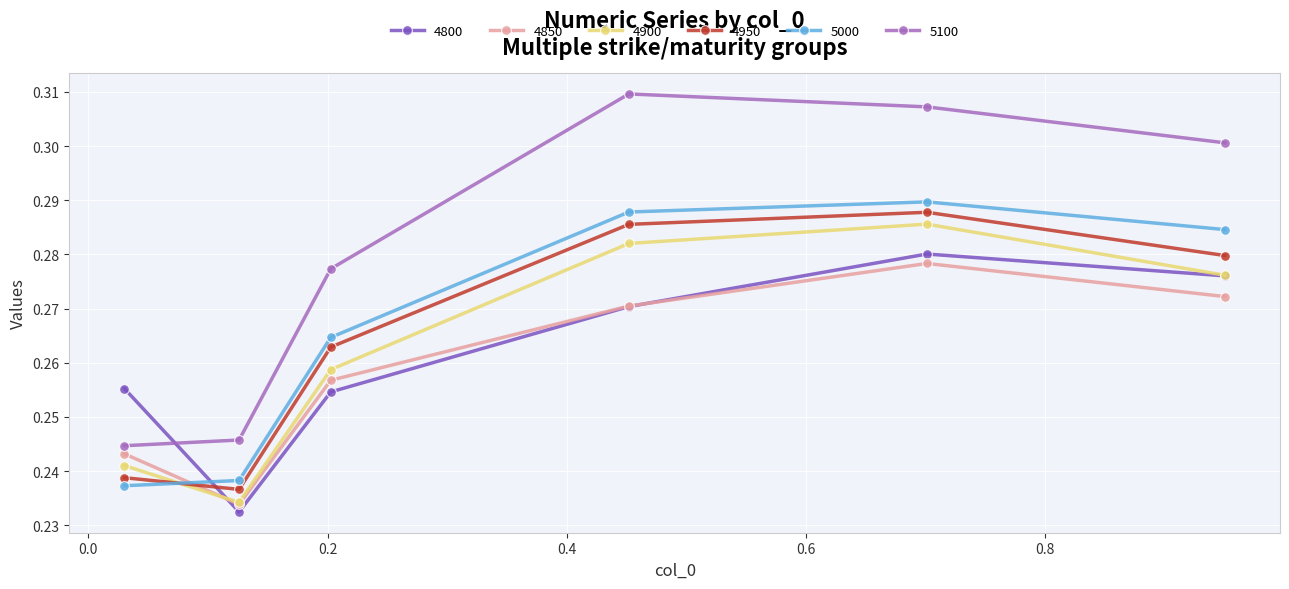

Which series has the largest range (max minus min)?

5100